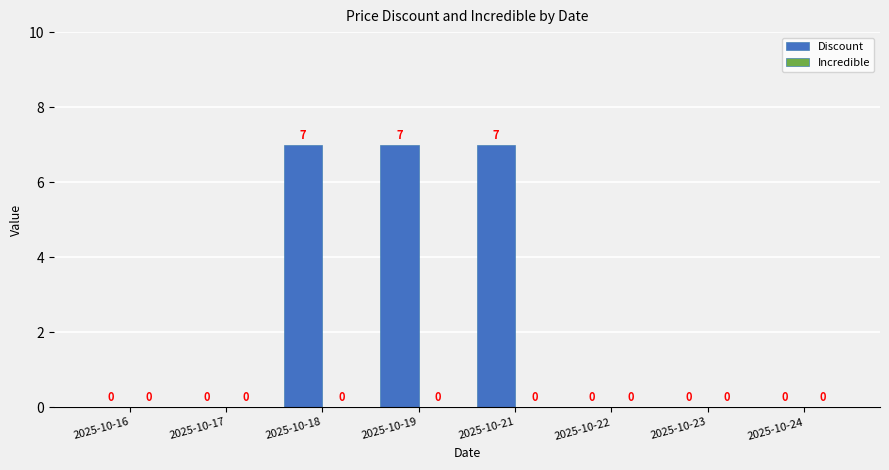

The value at 2025-10-24 is 5. True or false?

False